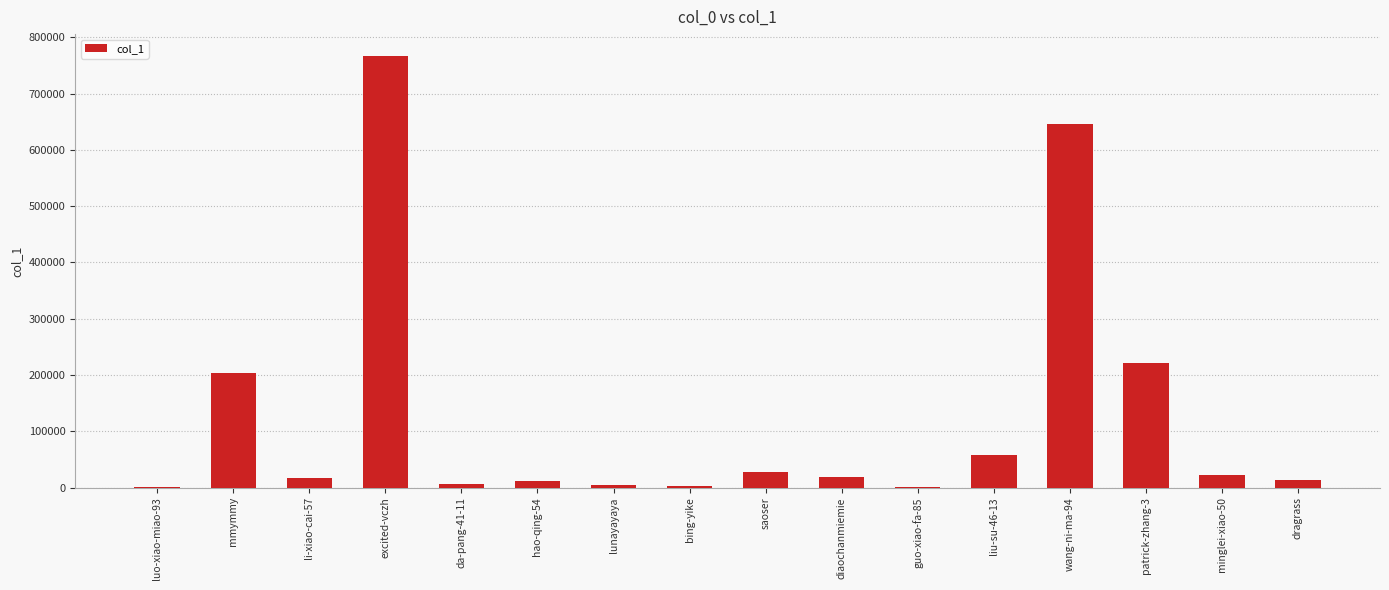

The value at liu-su-46-13 is 81569. True or false?

False